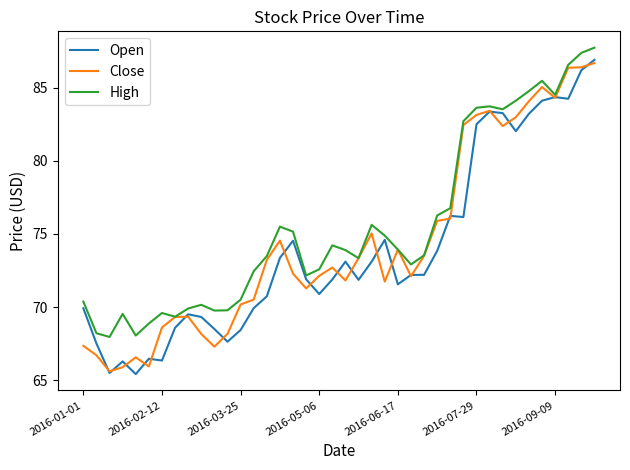

Which series has the largest total across all categories?

High